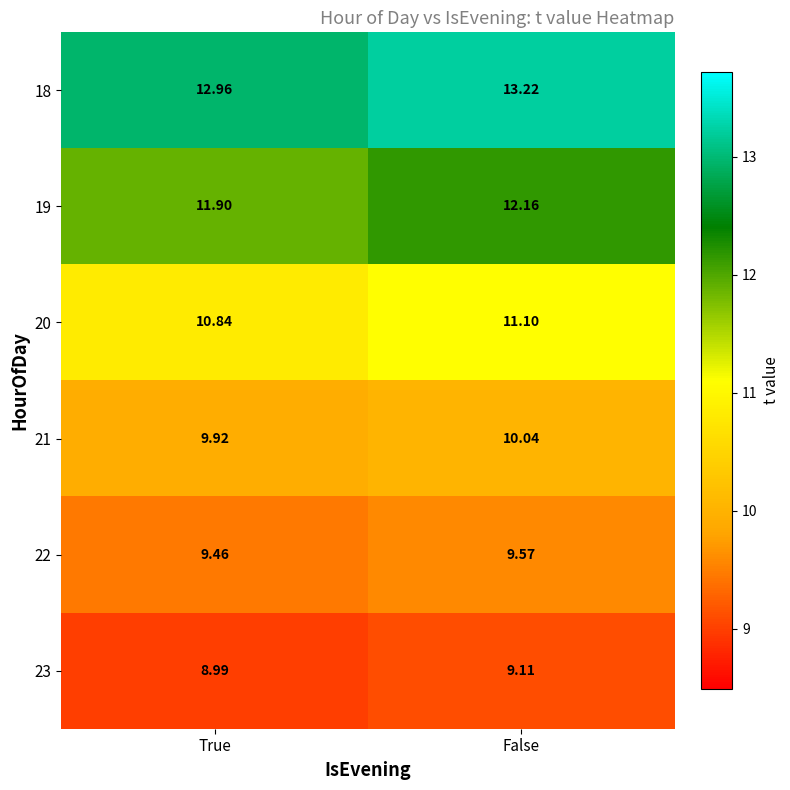

Where is 19 nearest to the value 12?

True